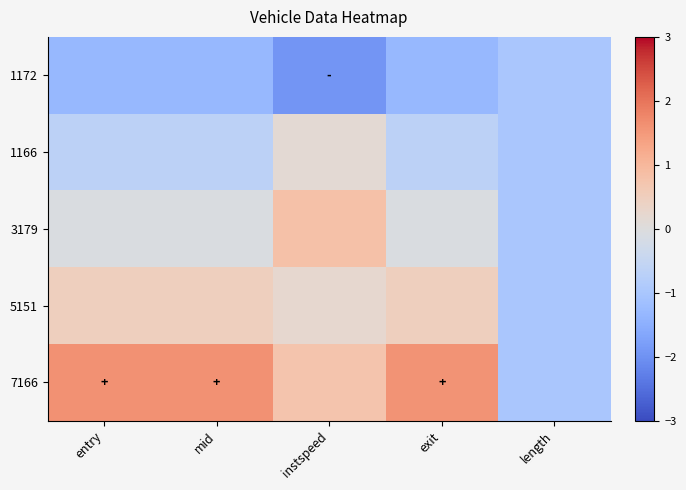

Which has a higher value, length or exit?

length